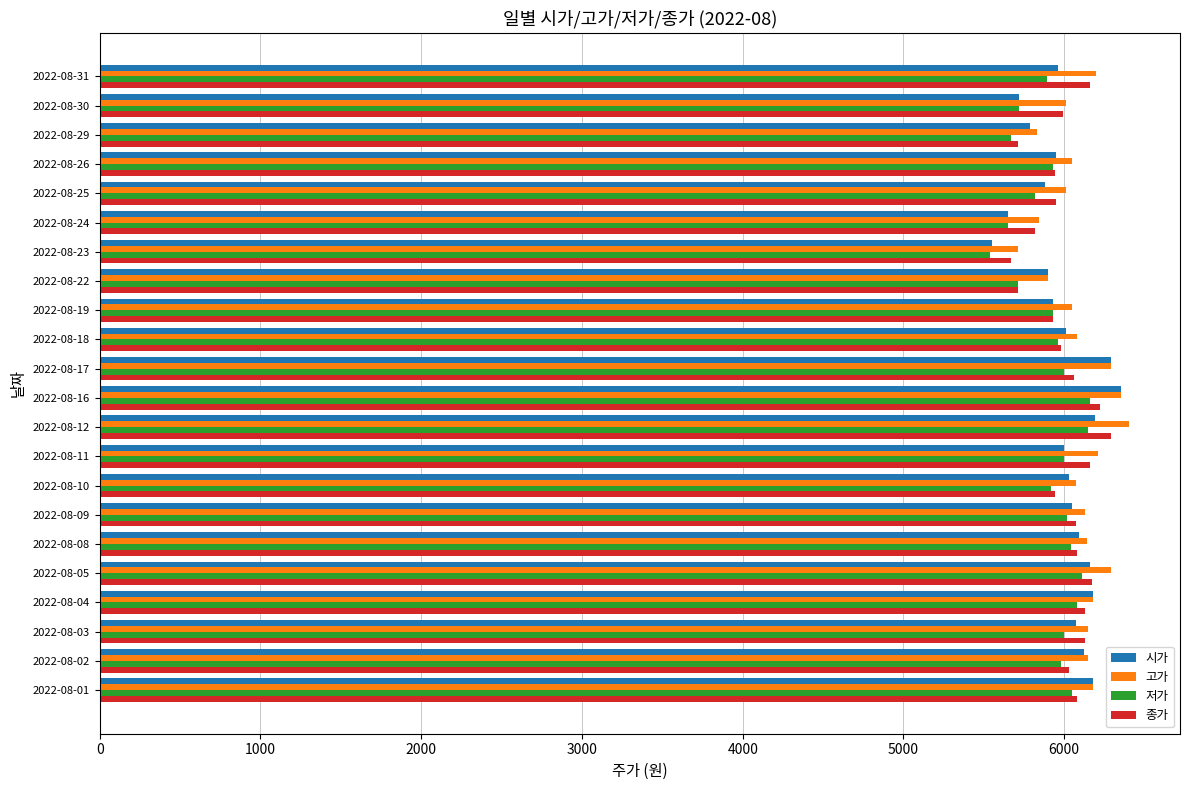

What is the difference between the maximum and minimum values in the 저가 series?

620